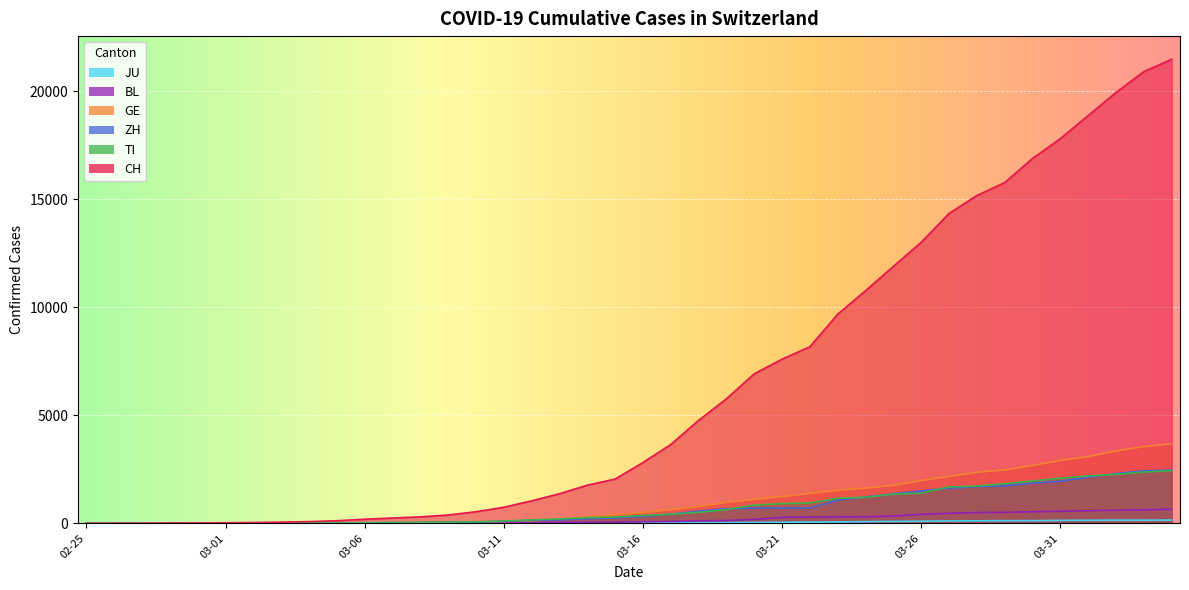

The value of JU at 2020-03-22 is 105. True or false?

False